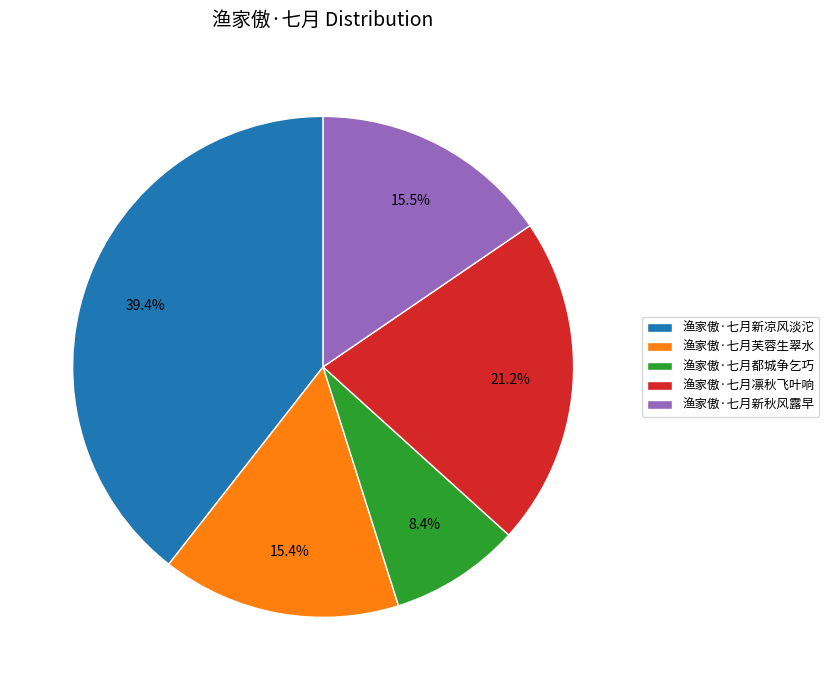

Does 渔家傲·七月芙蓉生翠水 represent more than half of the total?

No